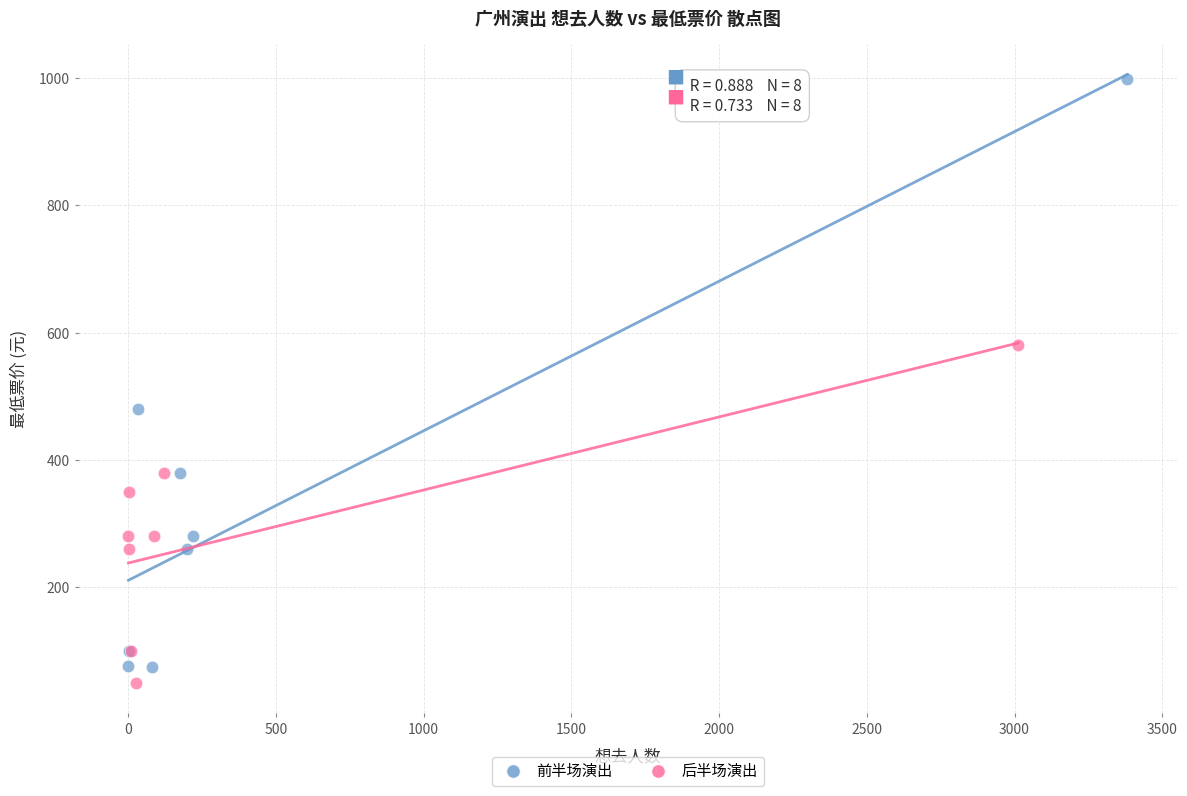

Which series has the widest spread of Y values?

前半场演出